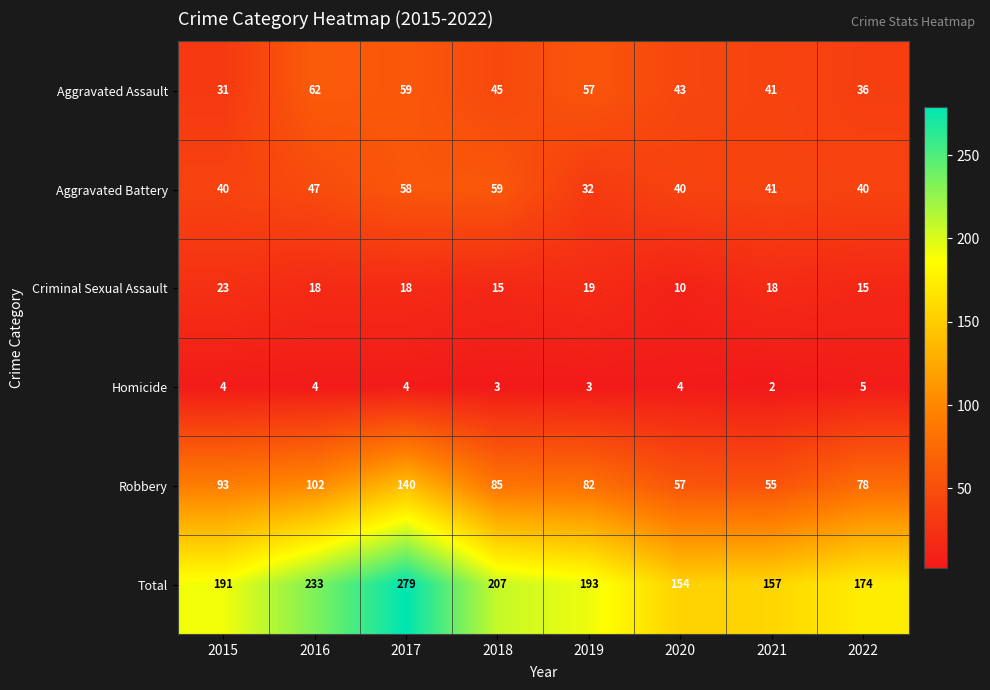

What is the sum of the Aggravated Battery values at 2021 and 2018?

100